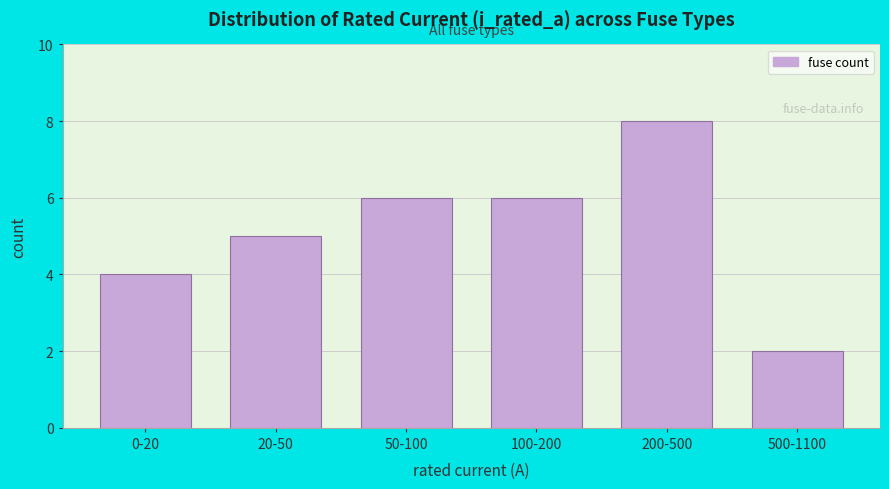

Reading left to right, what are all the values shown in this chart?

4	5	6	6	8	2